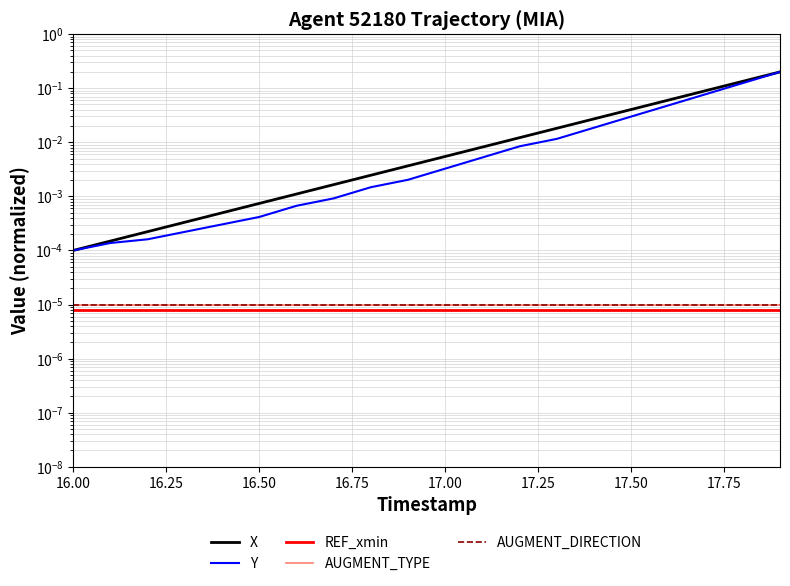

True or false: X and Y intersect in this chart.

False